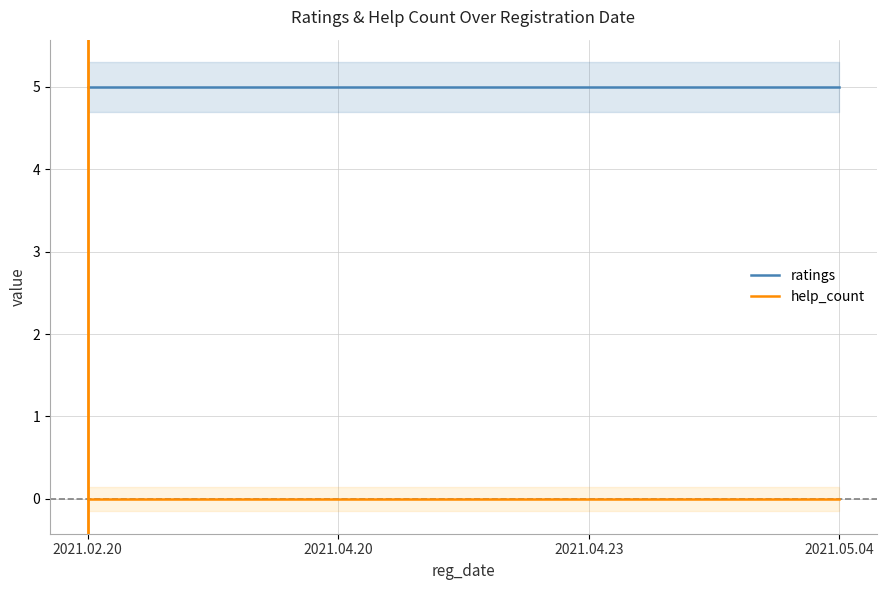

What are all the series names shown in the legend?

ratings, help_count